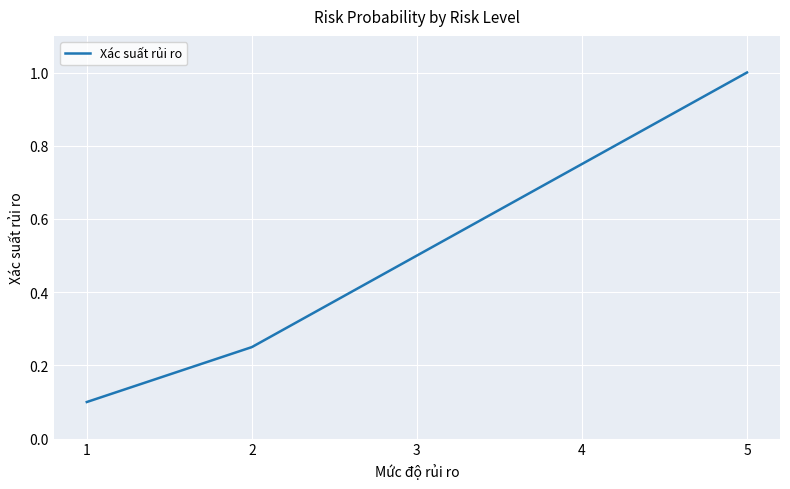

Is it true that the value at 1 is 0.1?

True